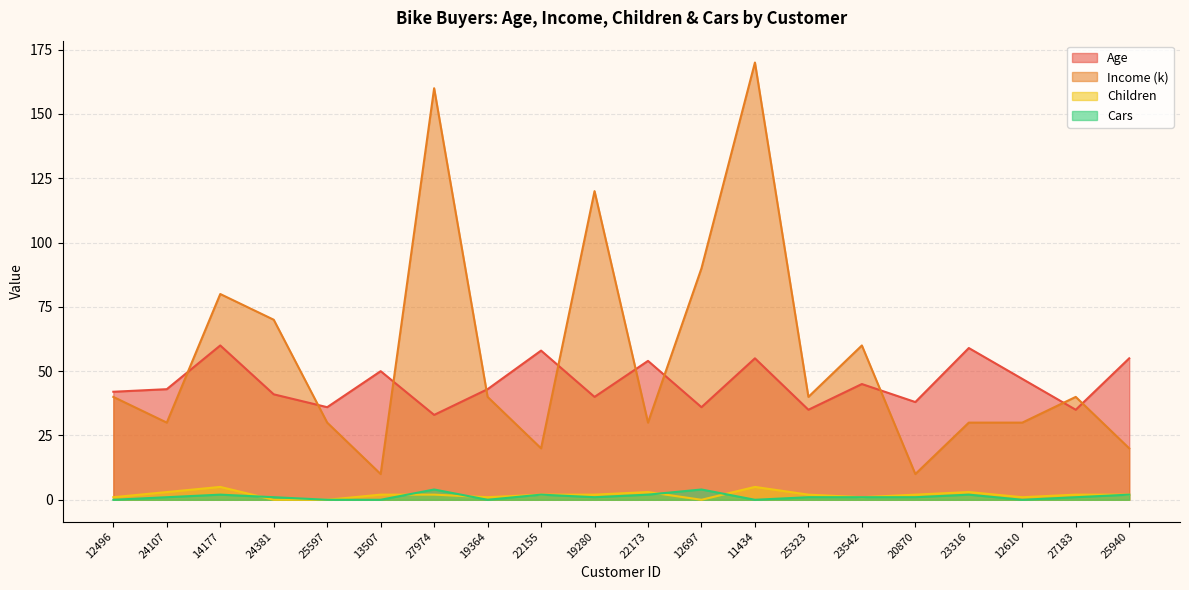

What is the greatest value displayed?

170